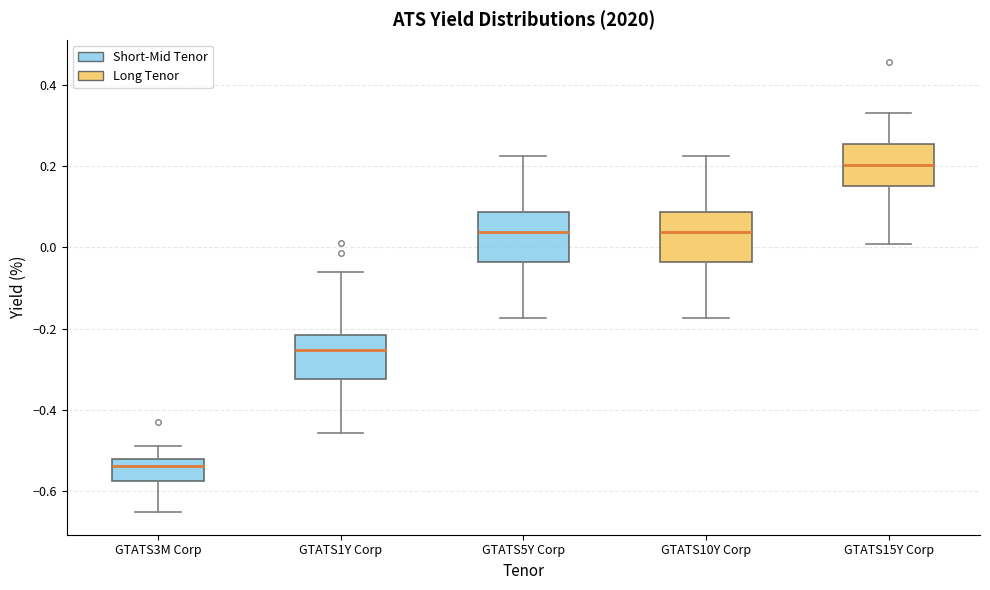

Reading left to right, read every box against the y-axis: the position of its median line, the range the box covers, and the ends of its whiskers. The values are not printed on the chart, so give them approximately, as read against the axis.

GTATS3M Corp: median -0.54, box -0.58 to -0.52, whiskers -0.66 to -0.48
GTATS1Y Corp: median -0.26, box -0.32 to -0.22, whiskers -0.46 to -0.06
GTATS5Y Corp: median 0.04, box -0.04 to 0.08, whiskers -0.18 to 0.22
GTATS10Y Corp: median 0.04, box -0.04 to 0.08, whiskers -0.18 to 0.22
GTATS15Y Corp: median 0.20, box 0.16 to 0.26, whiskers 0.00 to 0.34